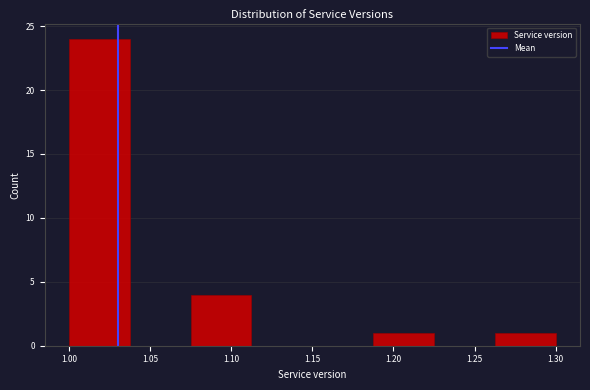

Reading left to right, list every bar in this chart as the range it spans on the x-axis followed by its height. Neither the bar edges nor the heights are printed on the chart, so give them approximately, as read against the axes.

1.000 to 1.040: 24
1.040 to 1.075: 0
1.075 to 1.115: 4
1.115 to 1.150: 0
1.150 to 1.190: 0
1.190 to 1.225: 1
1.225 to 1.265: 0
1.265 to 1.300: 1